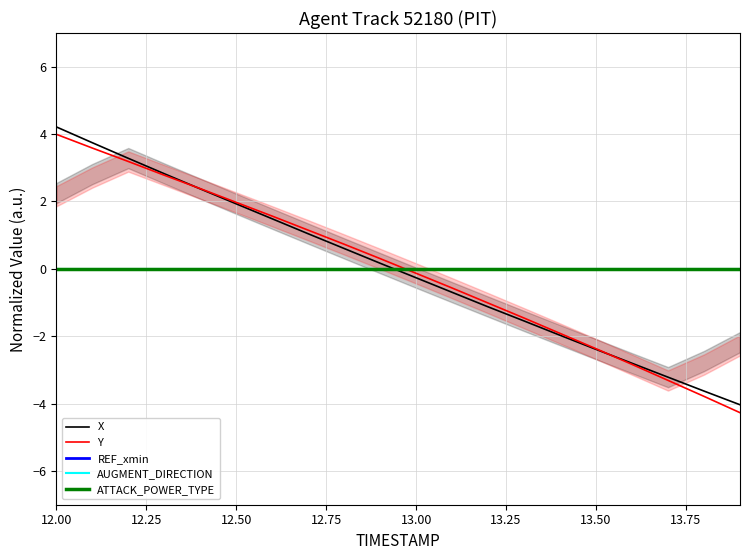

Is it true that ATTACK_POWER_TYPE equals 0.0 at 12.75?

True